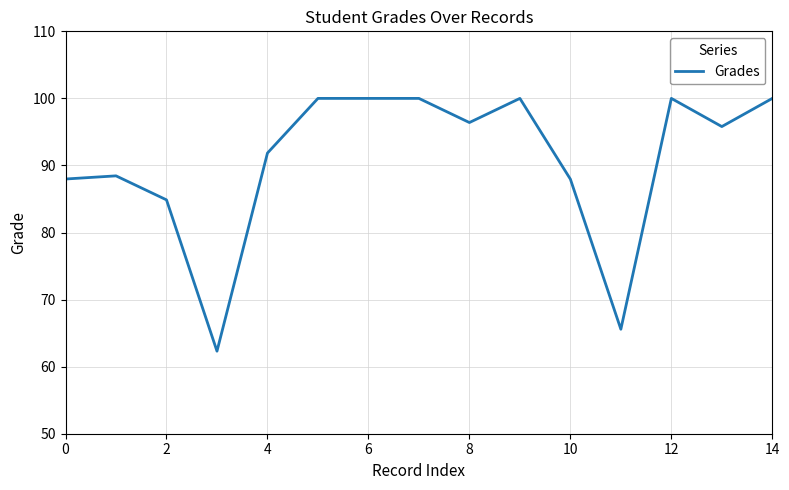

What is the maximum value shown in the chart?

100.0